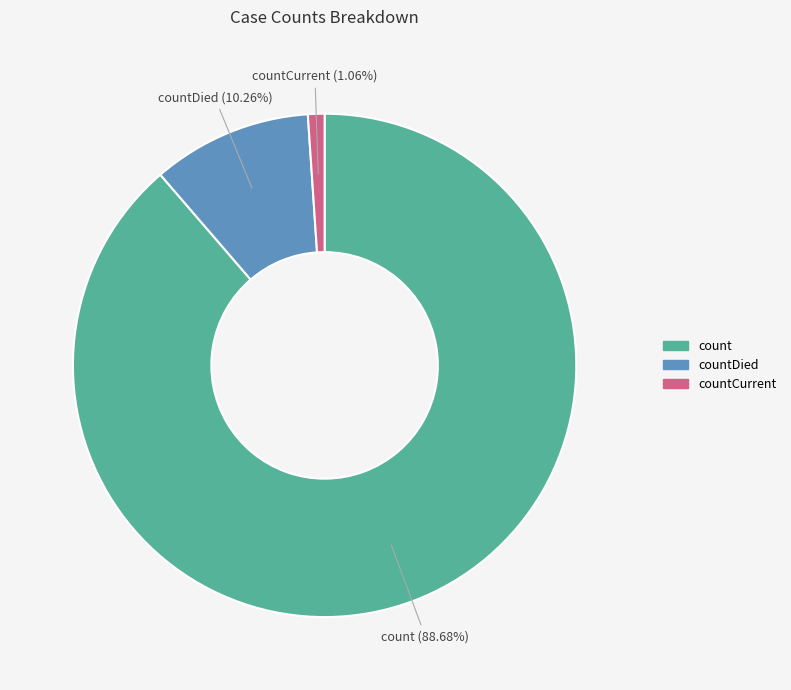

Rank the categories by value from lowest to highest.

countCurrent, countDied, count